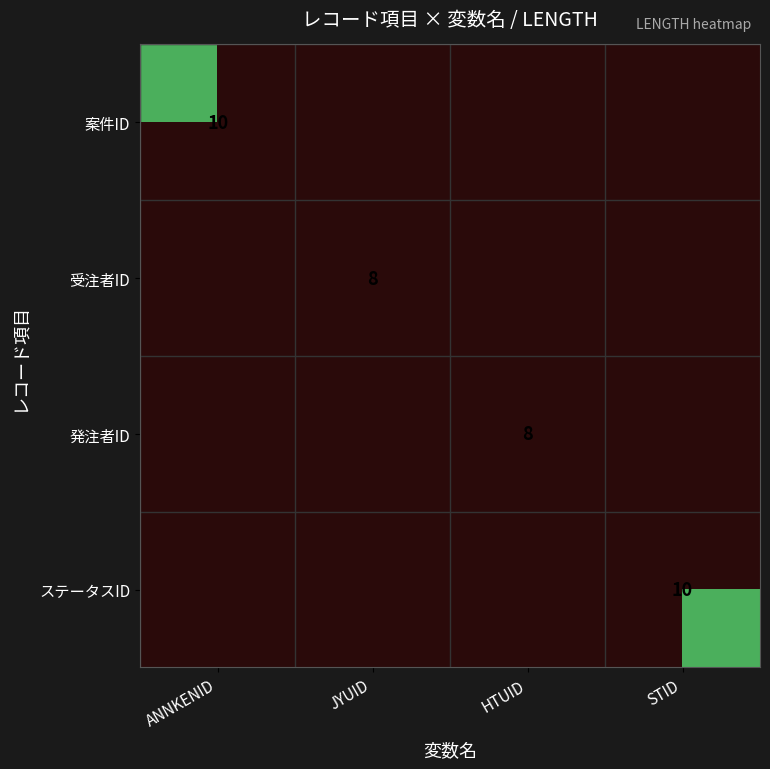

At how many categories does at least one series exceed 8?

2